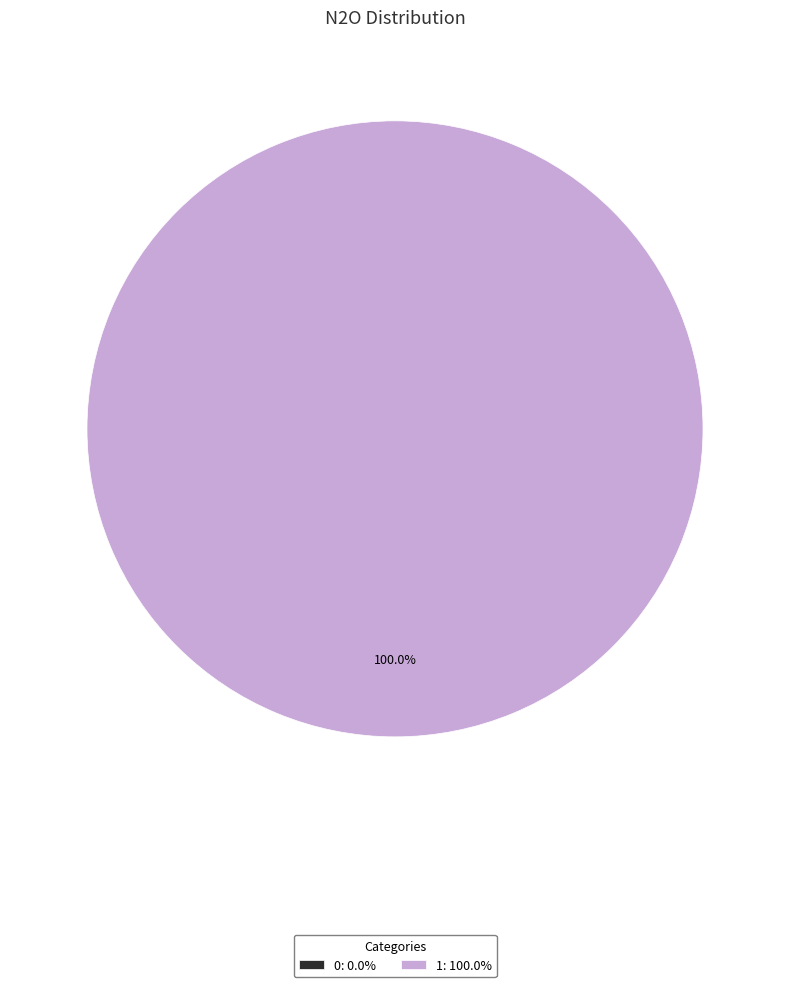

What is the largest slice in the pie chart?

1